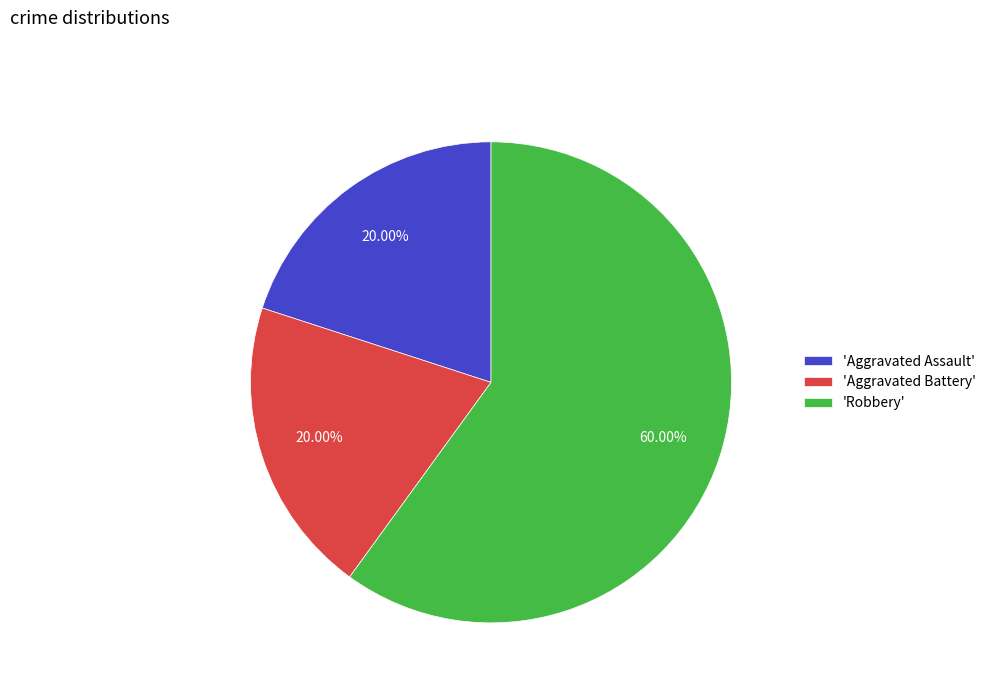

Count the number of slices in the pie.

3